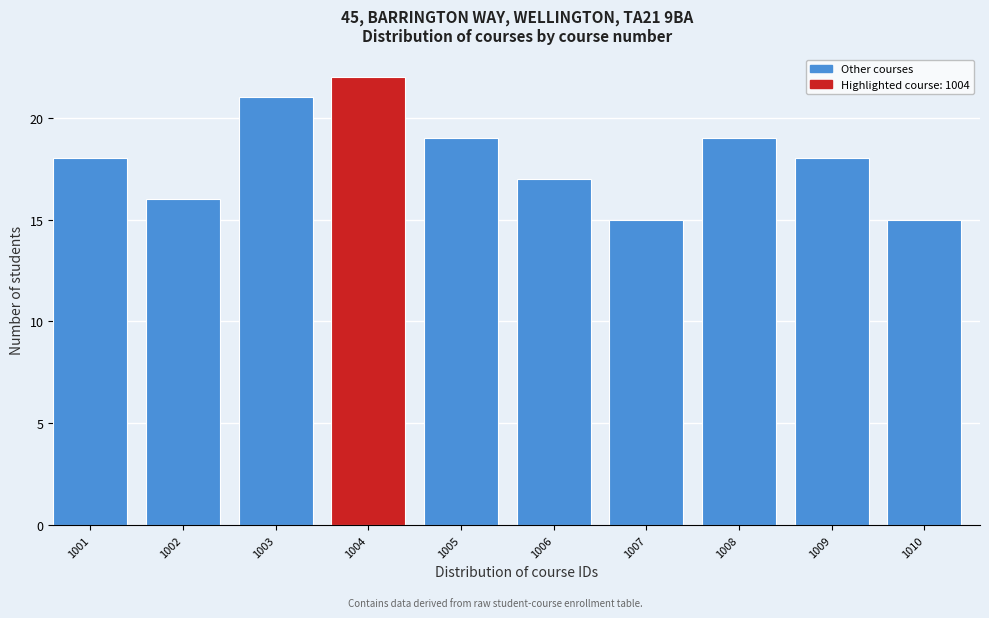

Reading left to right, what are all the values shown in this chart?

18	16	21	22	19	17	15	19	18	15